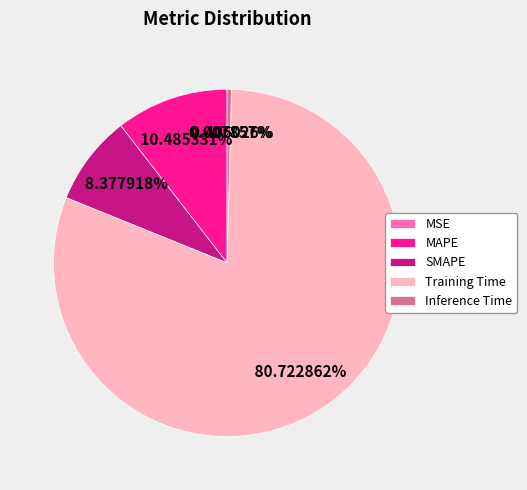

To the nearest percent, what is the difference between the largest and smallest slice percentages?

81%